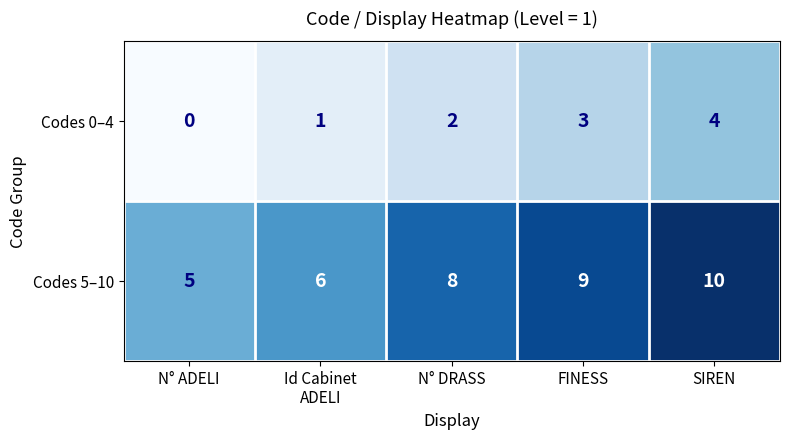

Which series has the largest range (max minus min)?

Codes 5–10